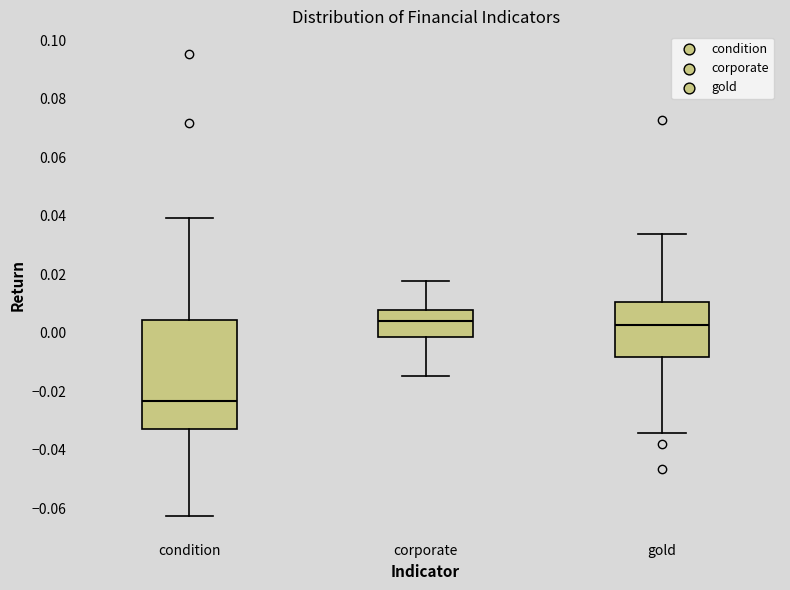

Where does the upper whisker of the box for gold end on the y-axis? The values are not printed on the chart, so give them approximately, as read against the axis.

0.034